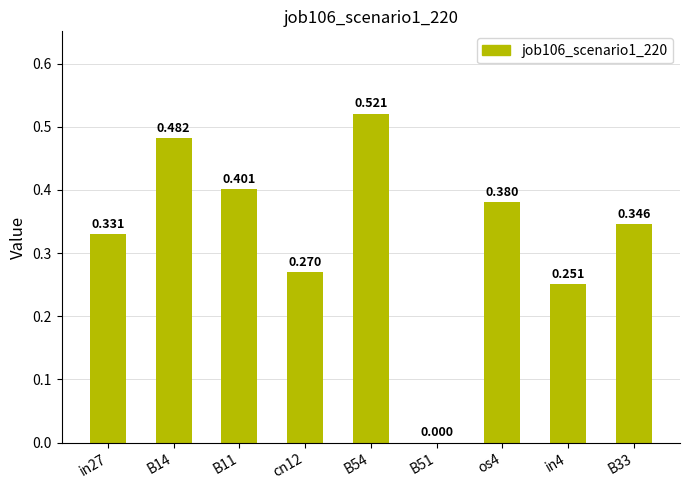

Where is the data nearest to the value 0?

B51